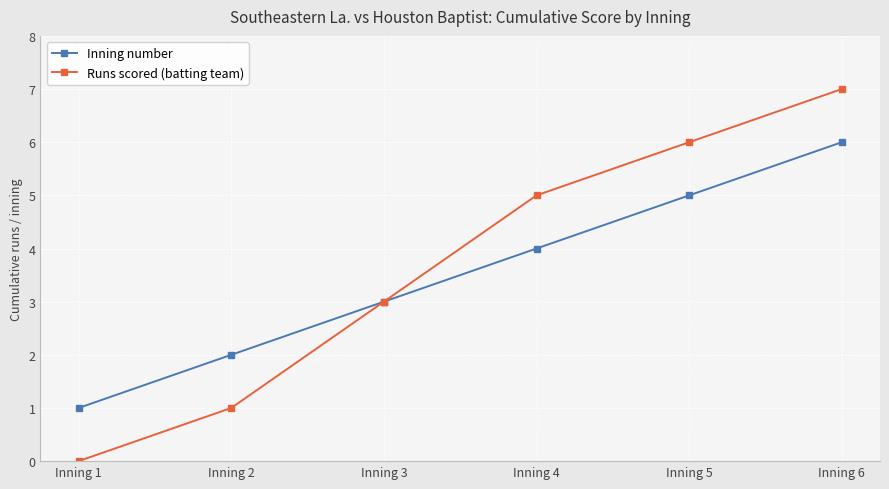

Which series has the largest range (max minus min)?

Runs scored (batting team)